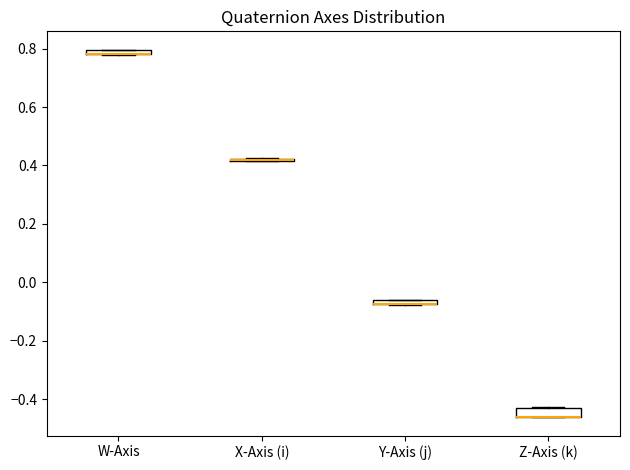

Where is the upper edge of the box for Y-Axis (j) on the y-axis? The values are not printed on the chart, so give them approximately, as read against the axis.

-0.06